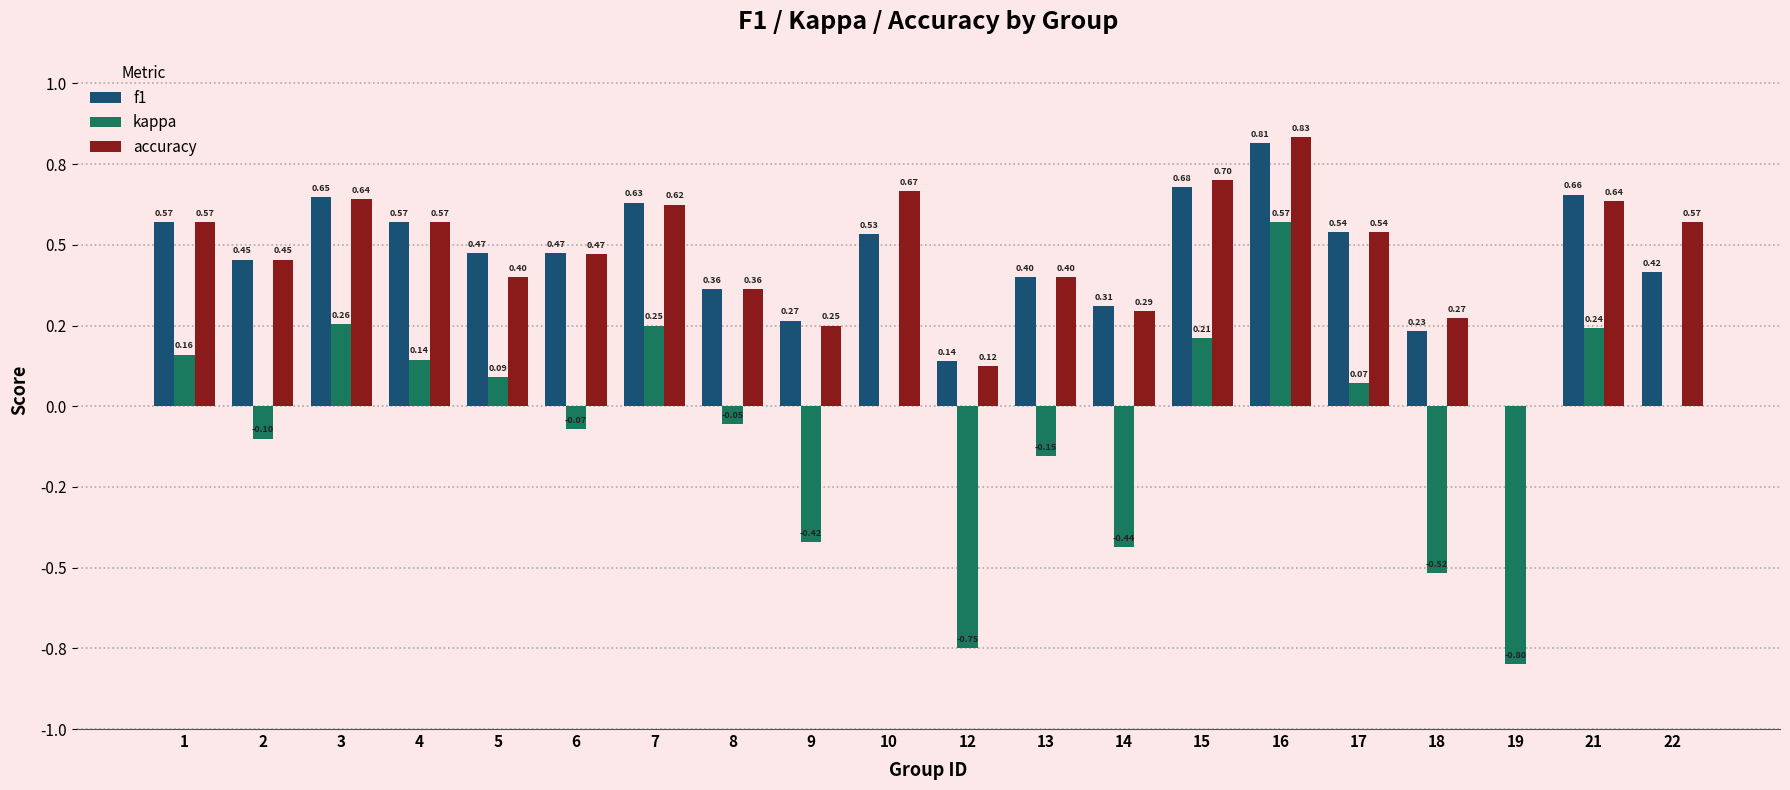

At how many categories does at least one series exceed 0?

19